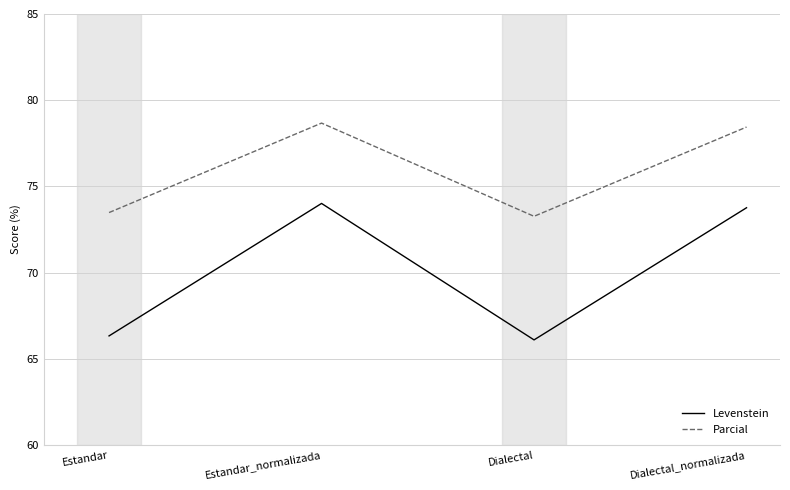

Where is the first local maximum for Parcial?

Estandar_normalizada